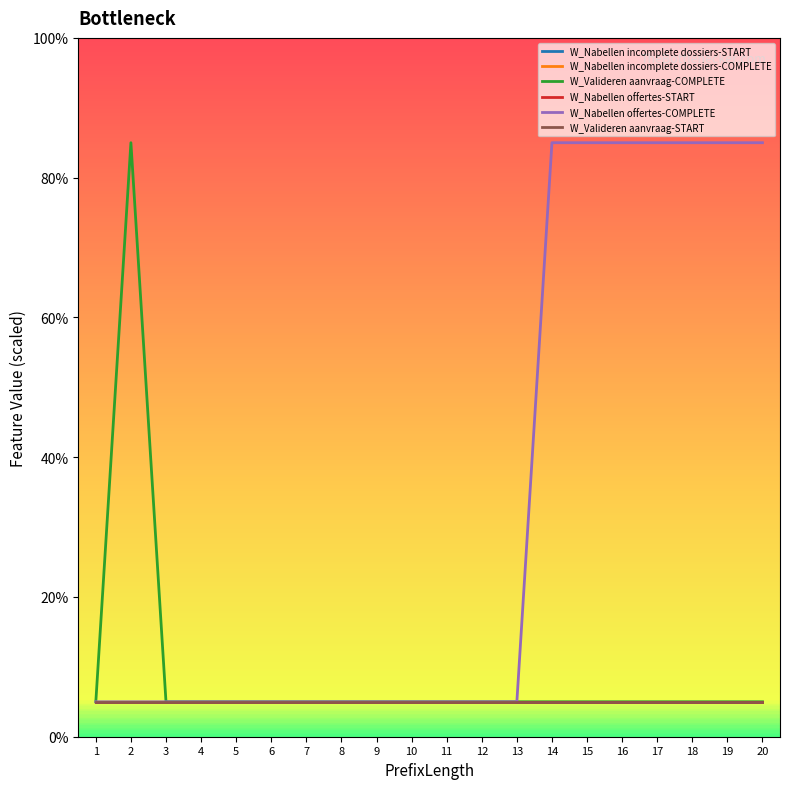

At how many categories does at least one series exceed 26?

8